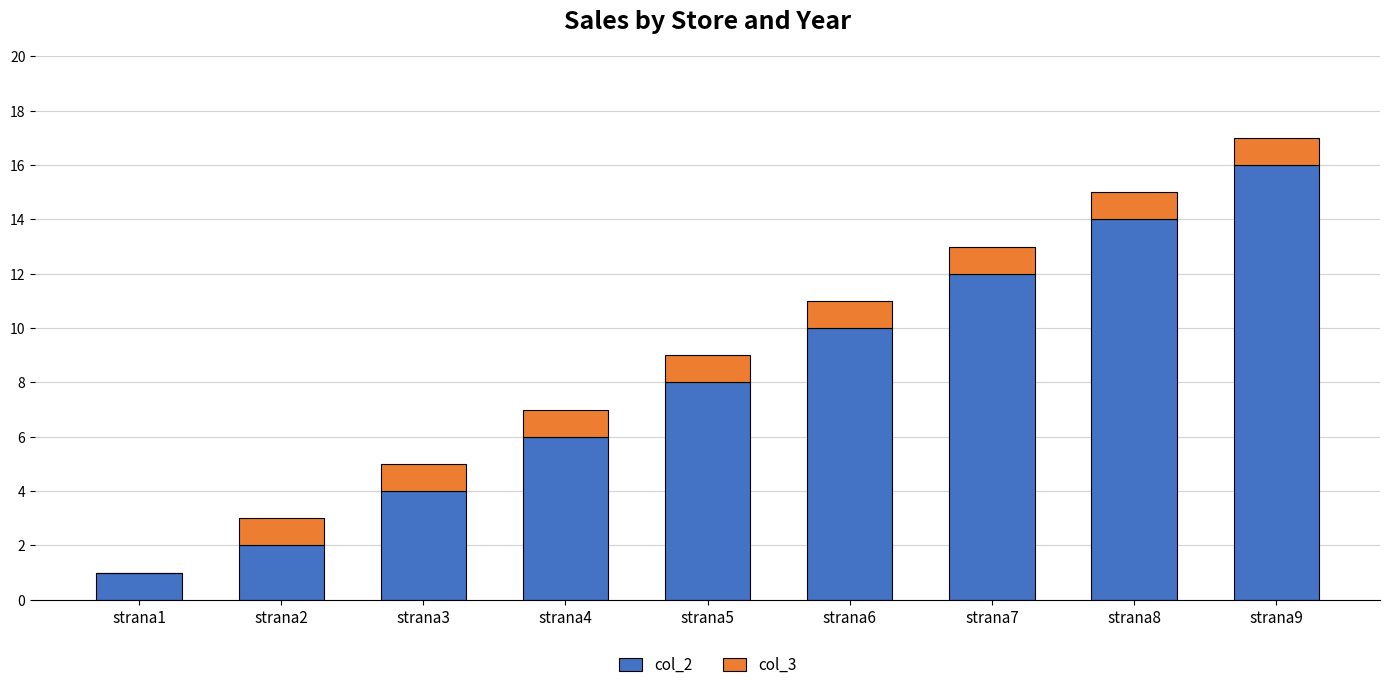

At which label does col_2 reach its peak?

strana9